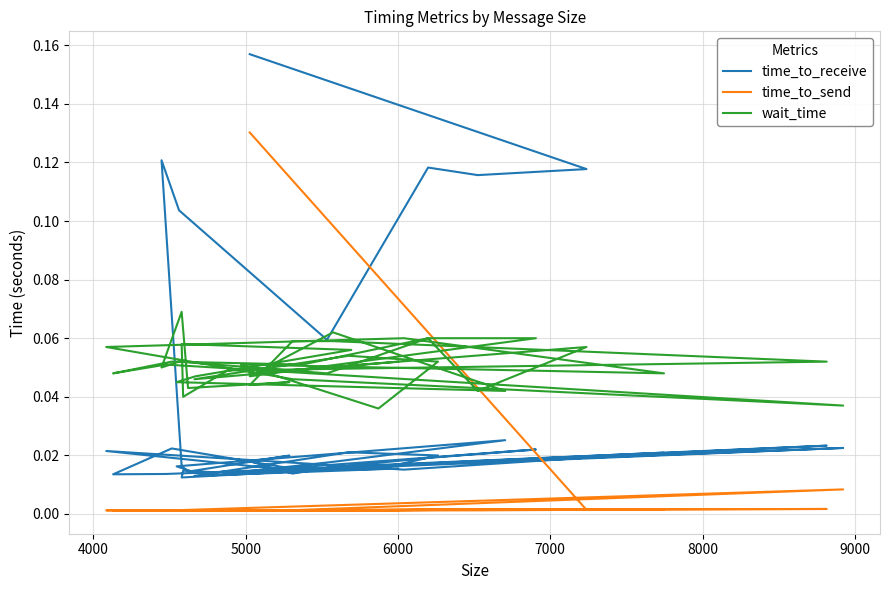

Is this an area chart (filled region under the line)?

No